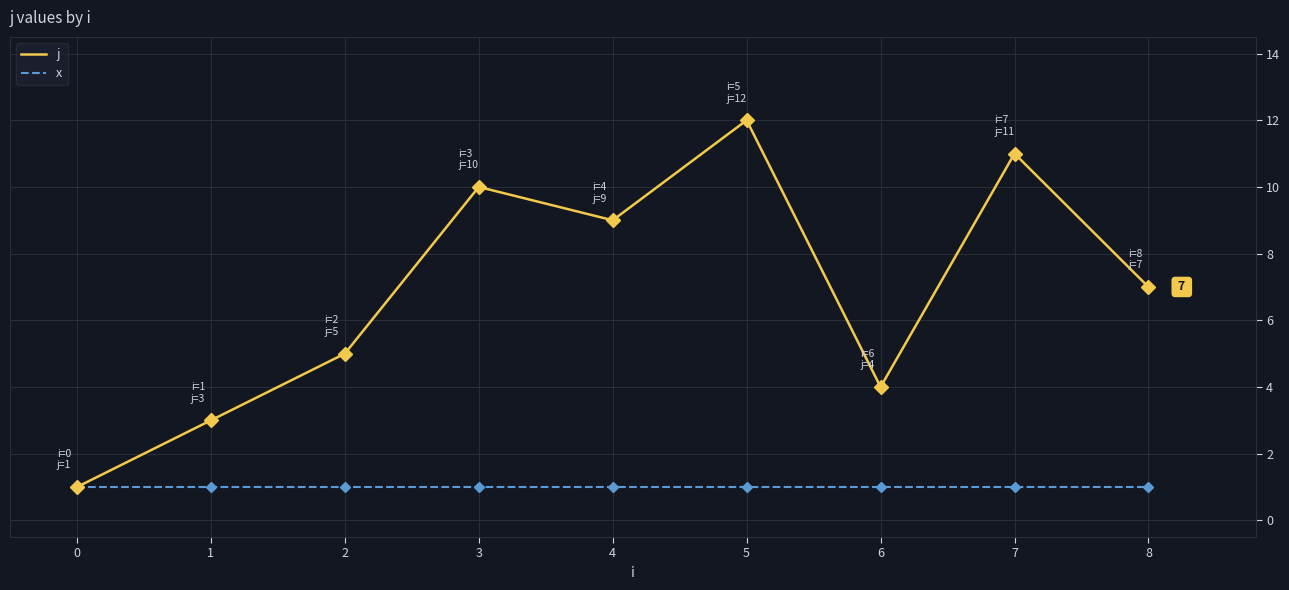

At which category is the sum across all series the highest?

5